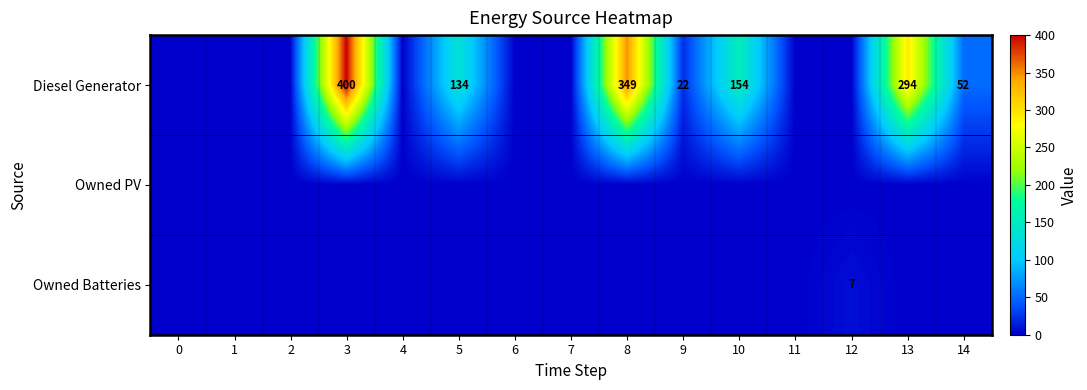

Is it true that Diesel Generator equals 52 at 14?

True